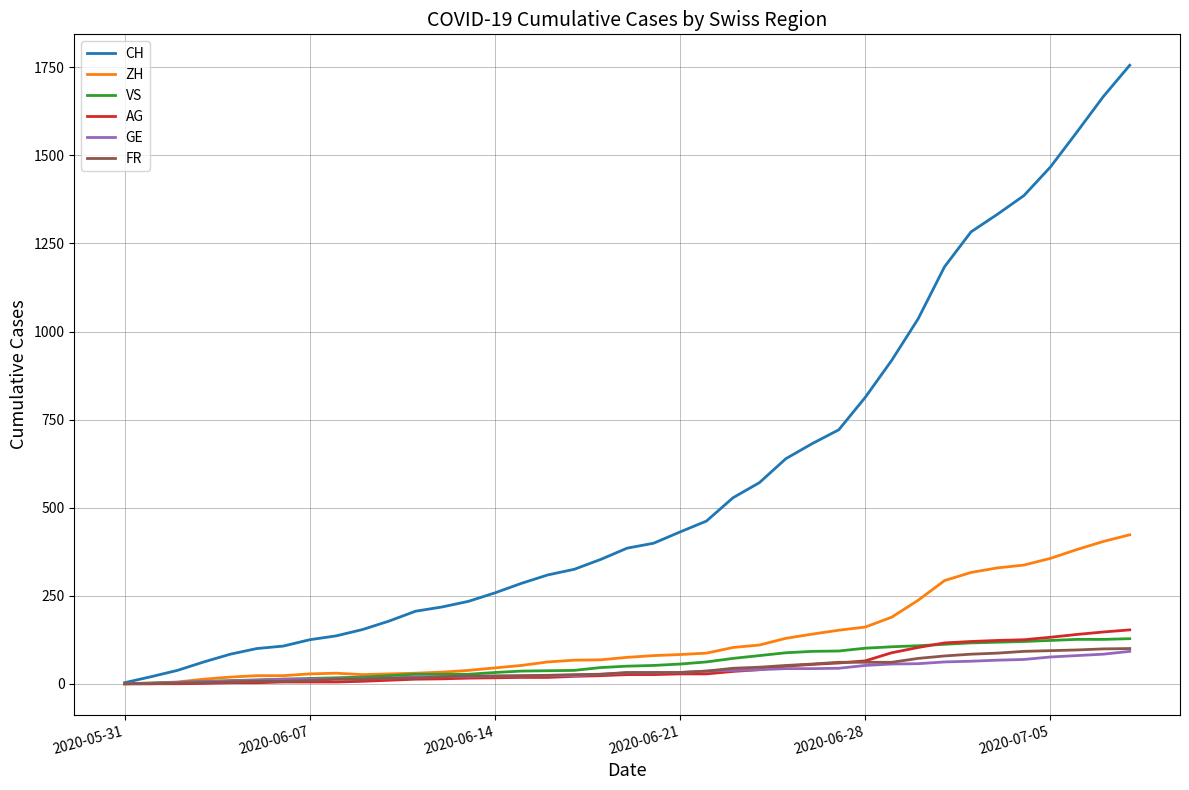

Which series has the largest range (max minus min)?

CH